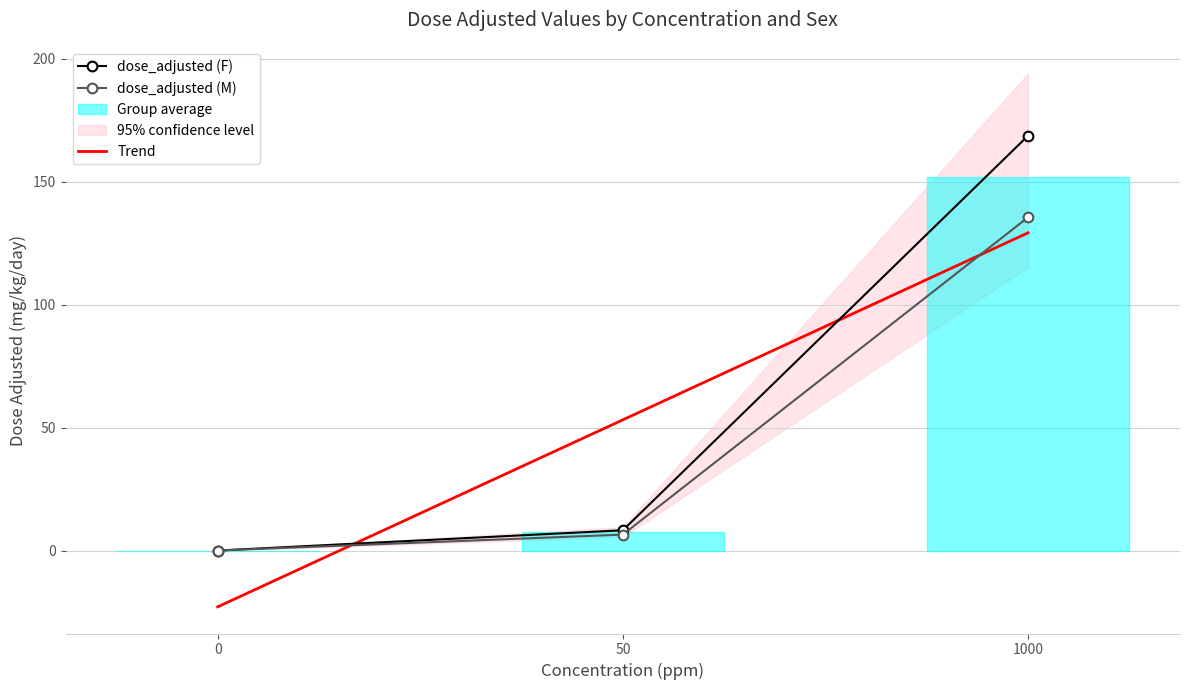

Rank the series by their average value, from lowest to highest.

dose_adjusted (M), dose_adjusted (F)